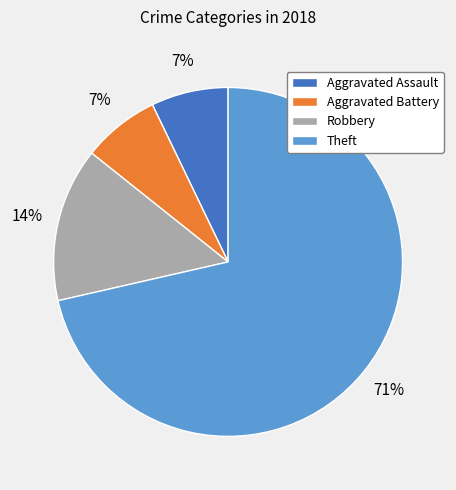

Which category has the biggest portion of the pie?

Theft